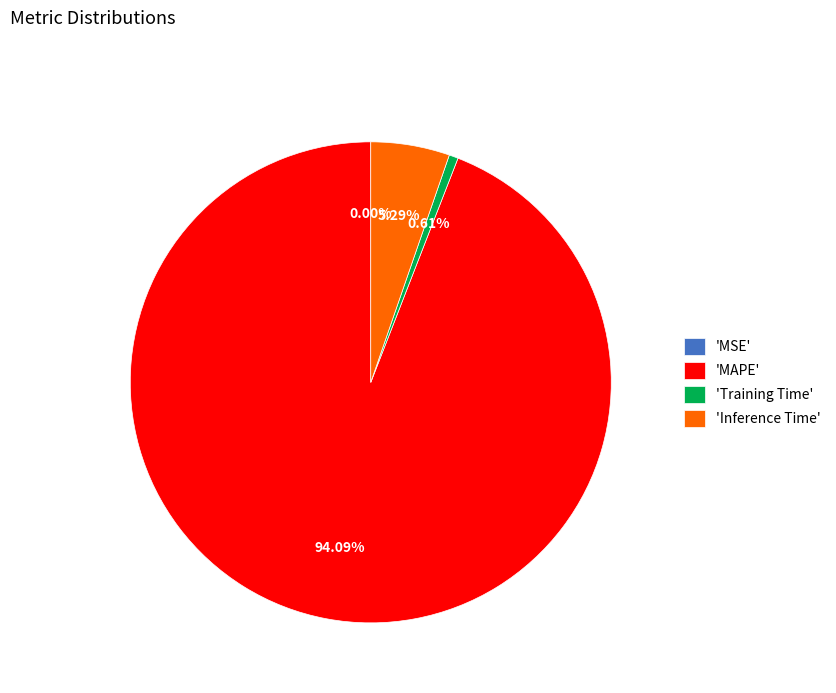

Is 'MAPE' the majority of the pie?

Yes